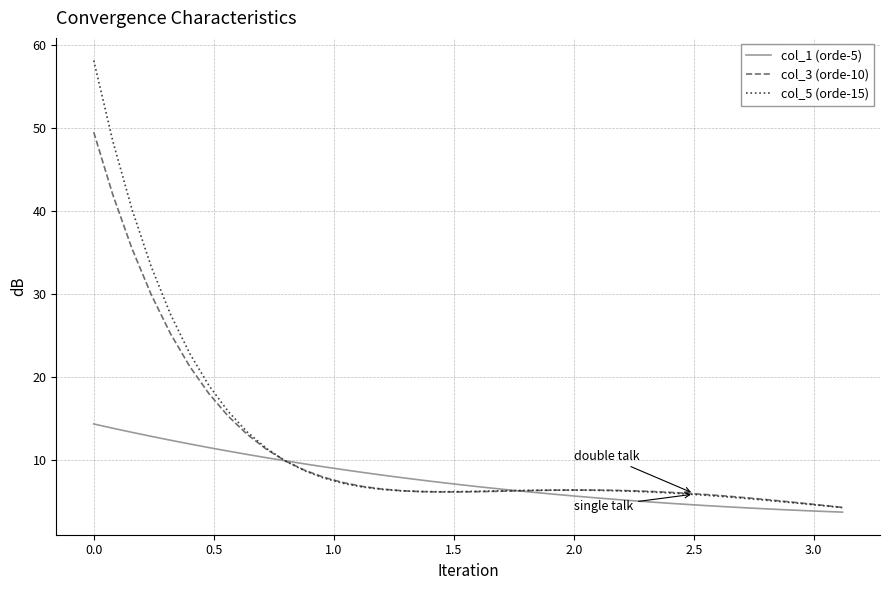

Which series has the widest spread of values?

col_5 (orde-15)